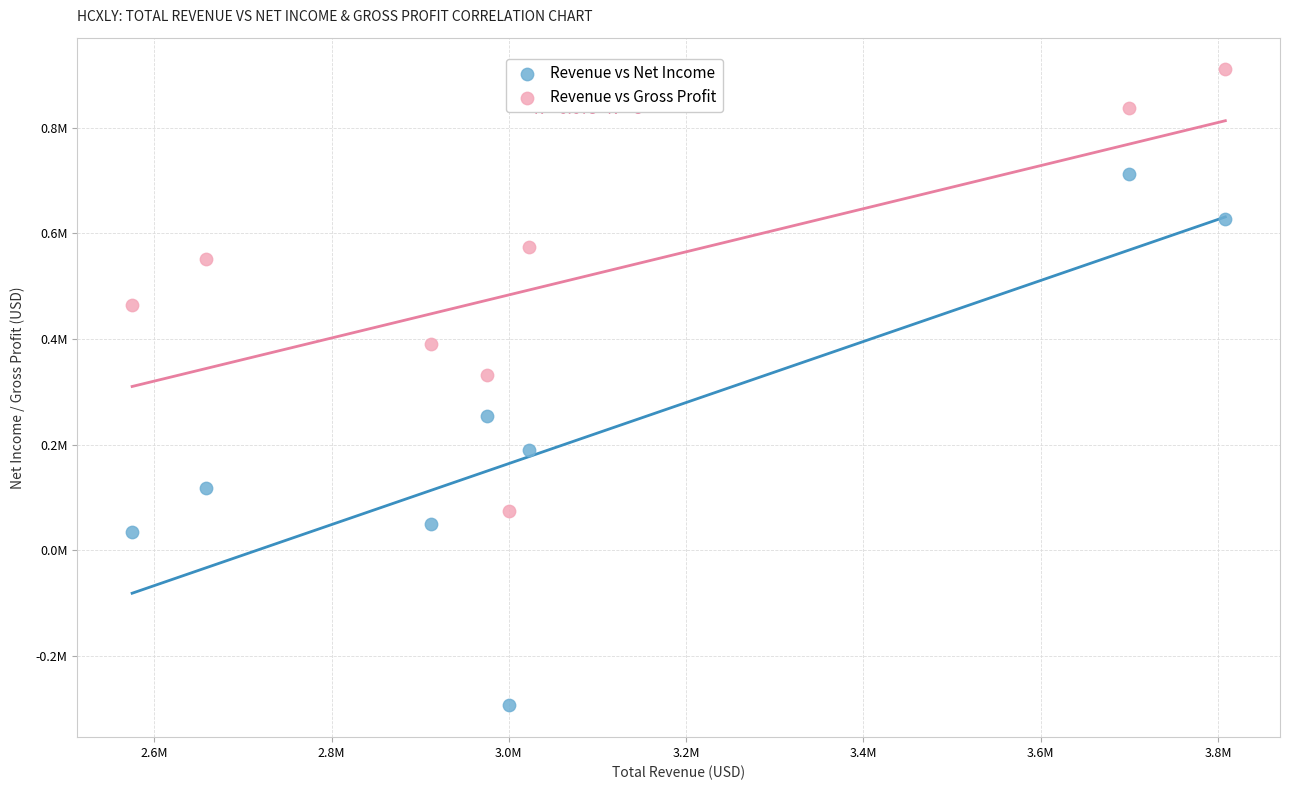

Which series contains the lowest Y value?

Revenue vs Net Income